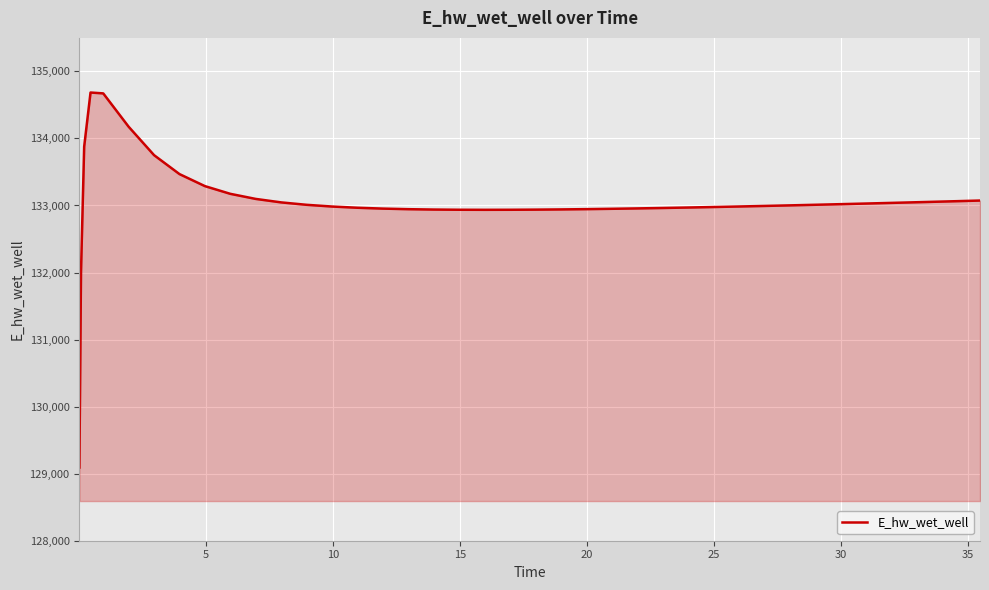

What is the smallest value displayed?

129091.6